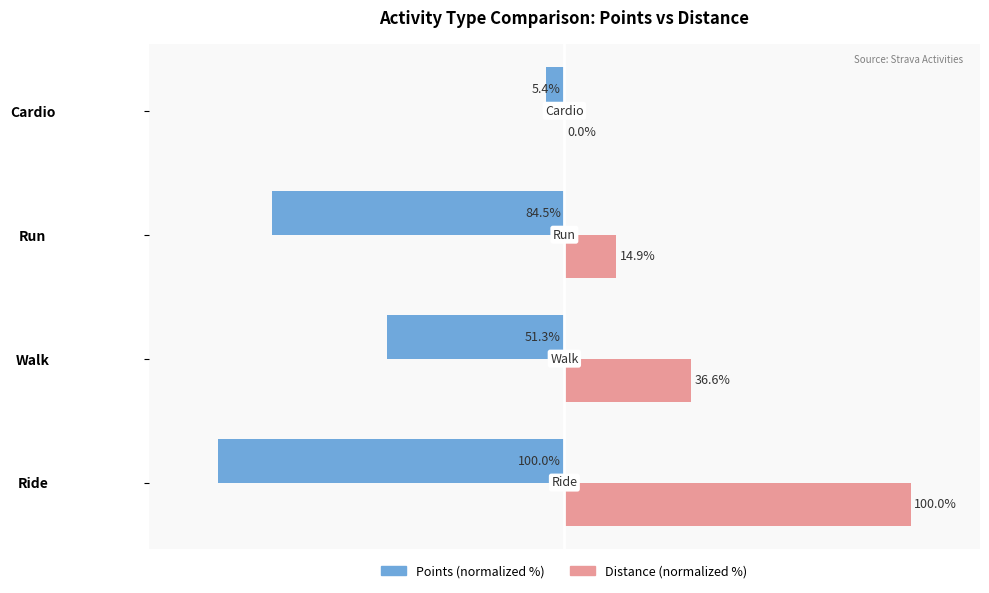

At which label is Points (normalized %) closest to -52?

Walk